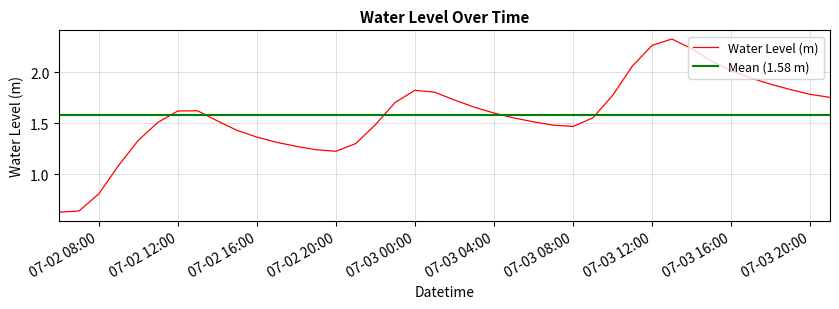

Where is the first local minimum?

07-02 20:00